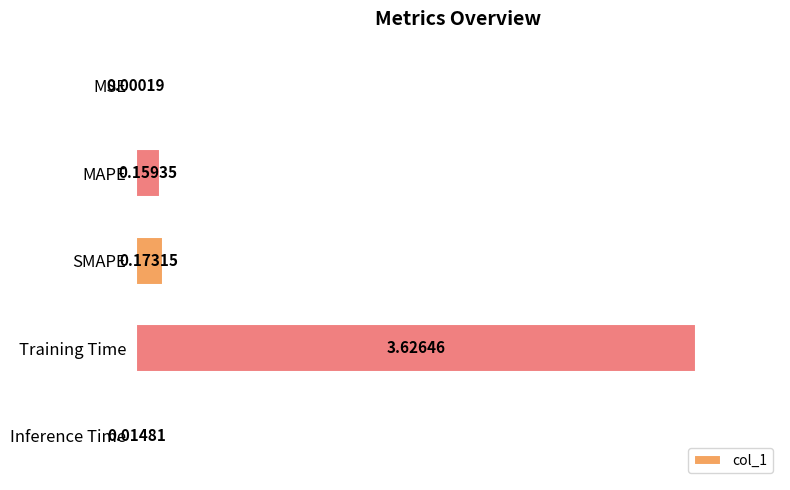

Between SMAPE and Inference Time, which is larger?

SMAPE